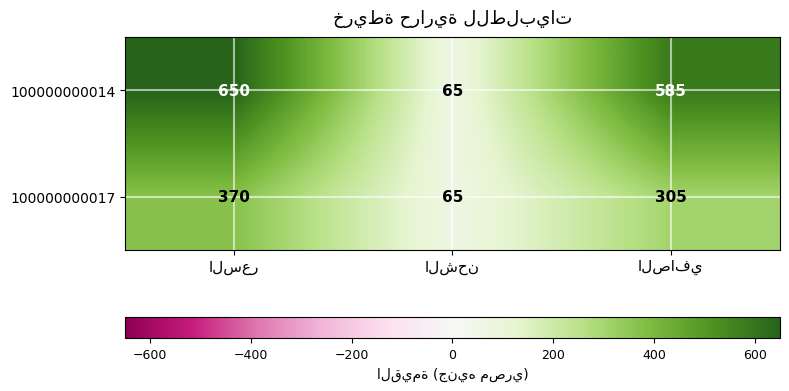

What is the sum of all 100000000014 values?

1300